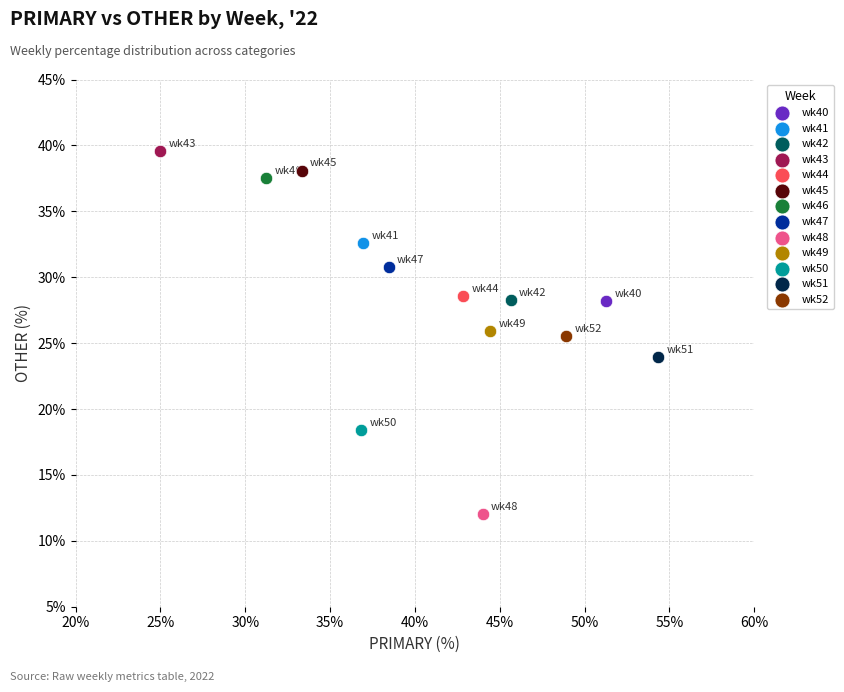

What are all the series names shown in the legend?

wk40, wk41, wk42, wk43, wk44, wk45, wk46, wk47, wk48, wk49, wk50, wk51, wk52